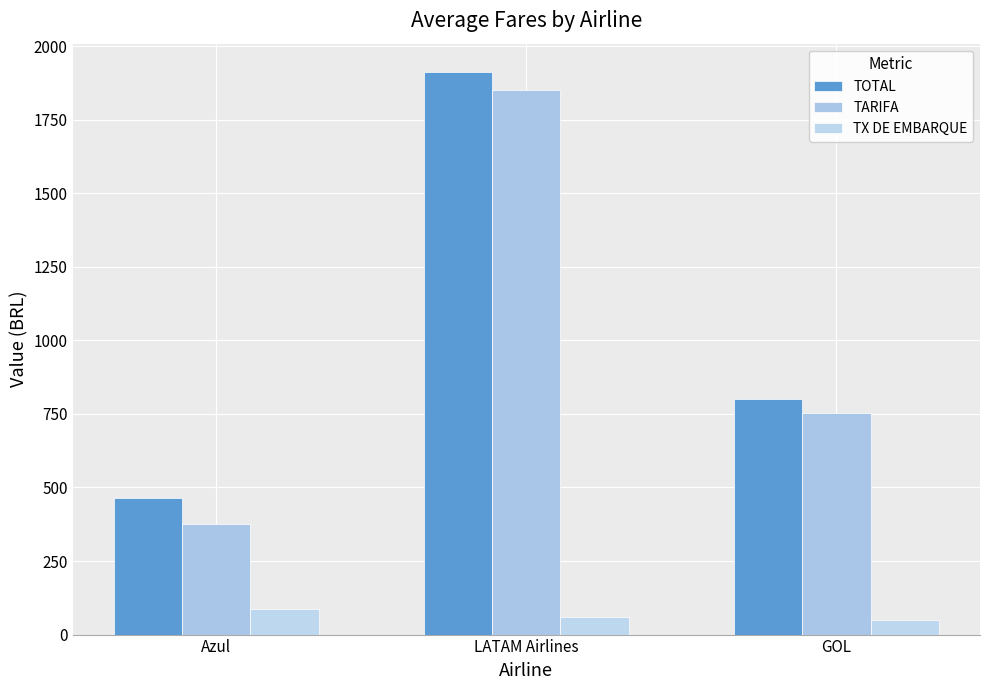

What is the spread (max minus min) of values at Azul?

377.4